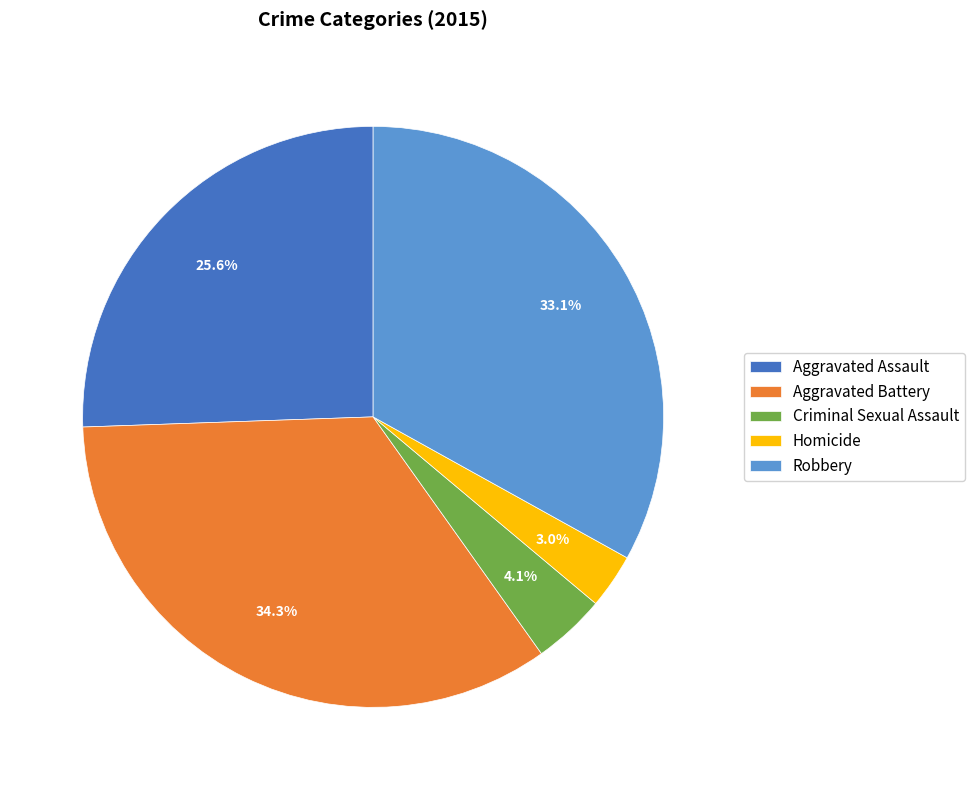

The Aggravated Assault slice represents 14% of the pie. True or false?

False